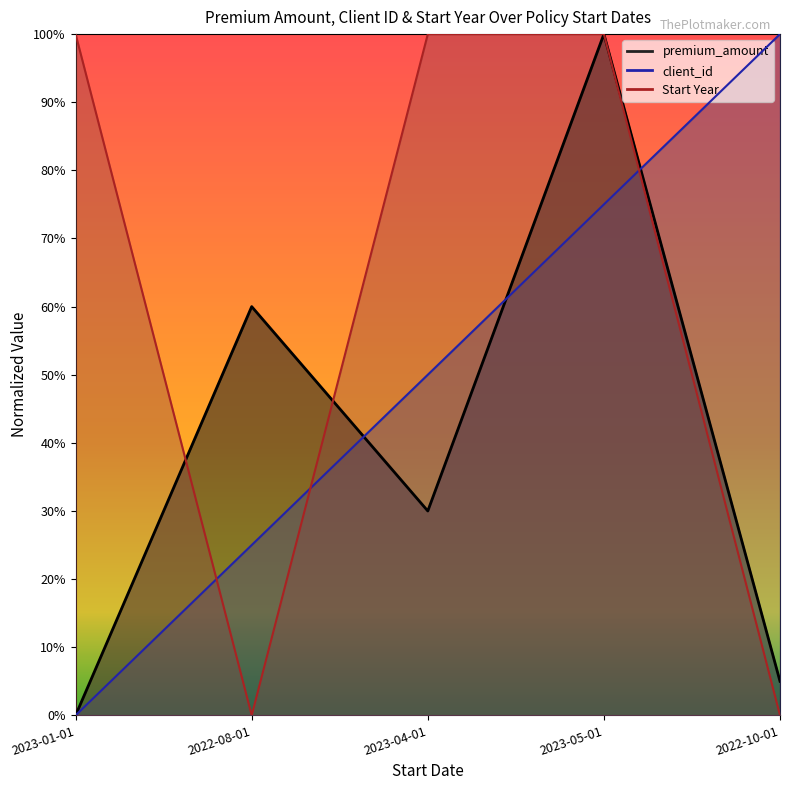

At which label does Start Year reach its peak?

2023-01-01